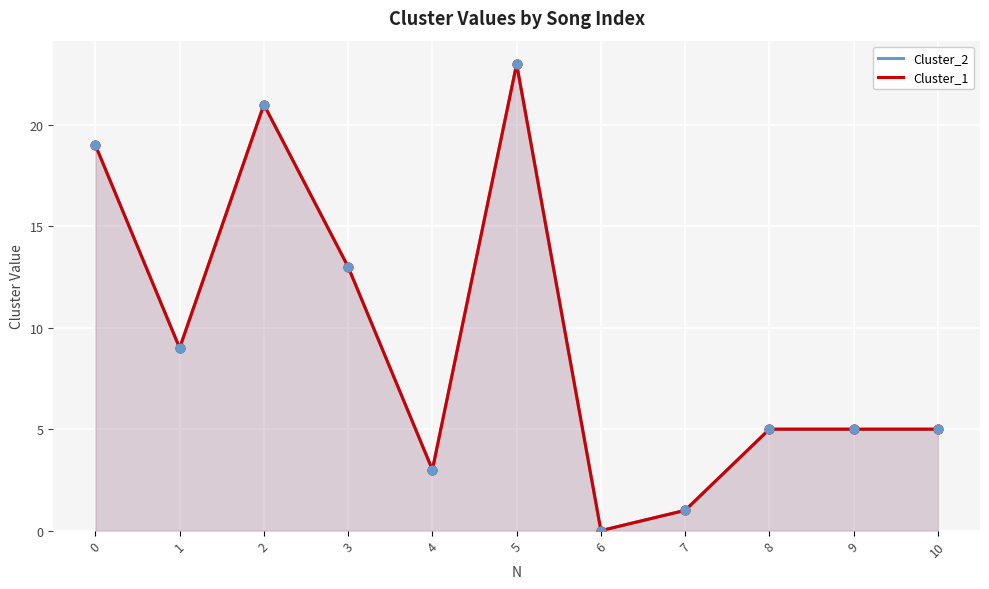

What is the total value across all series at 2?

42